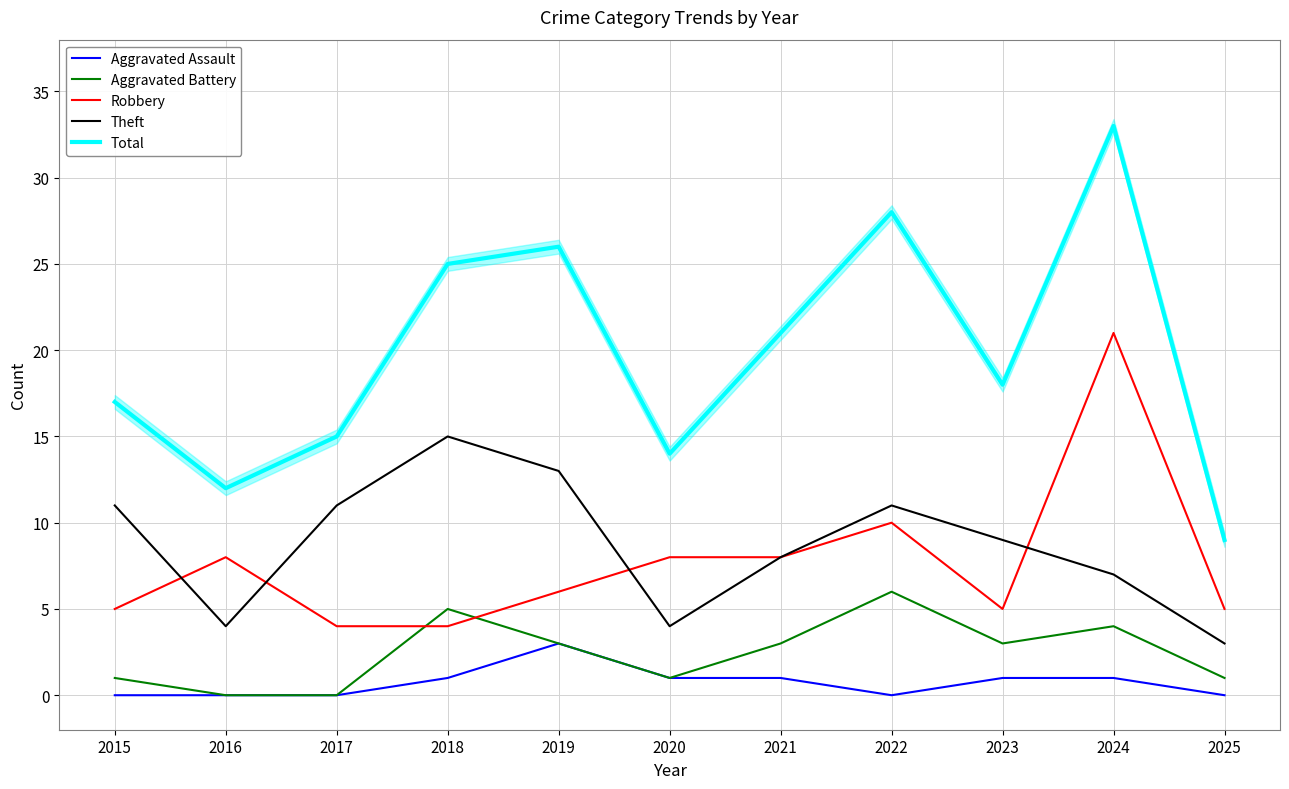

Count the Aggravated Assault values in the range 0 to 1.

10